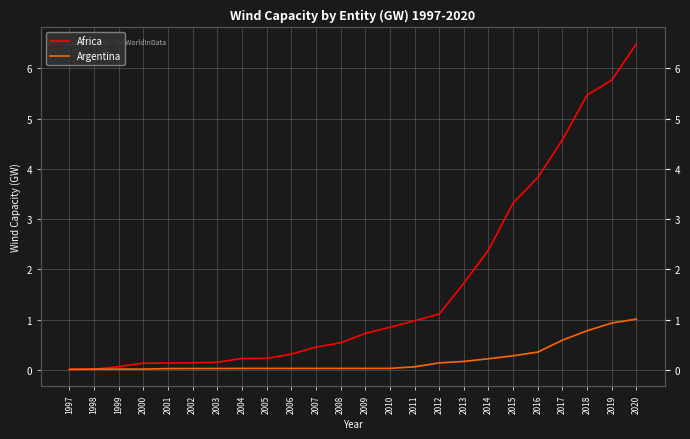

What are all the series names shown in the legend?

Africa, Argentina